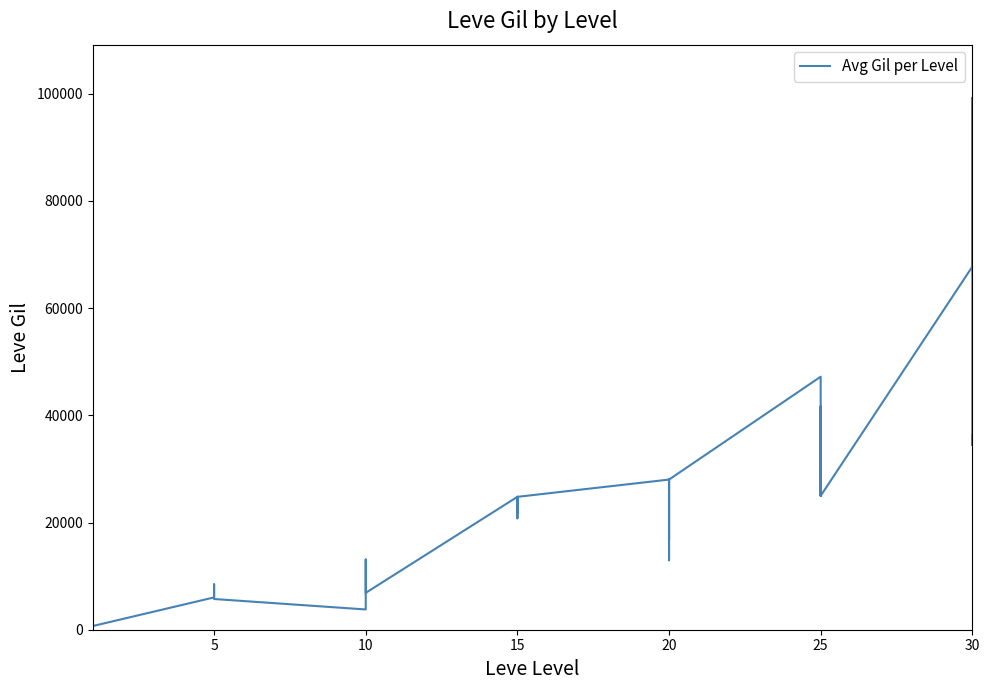

What is the change in value from 10 to 25?

+14990